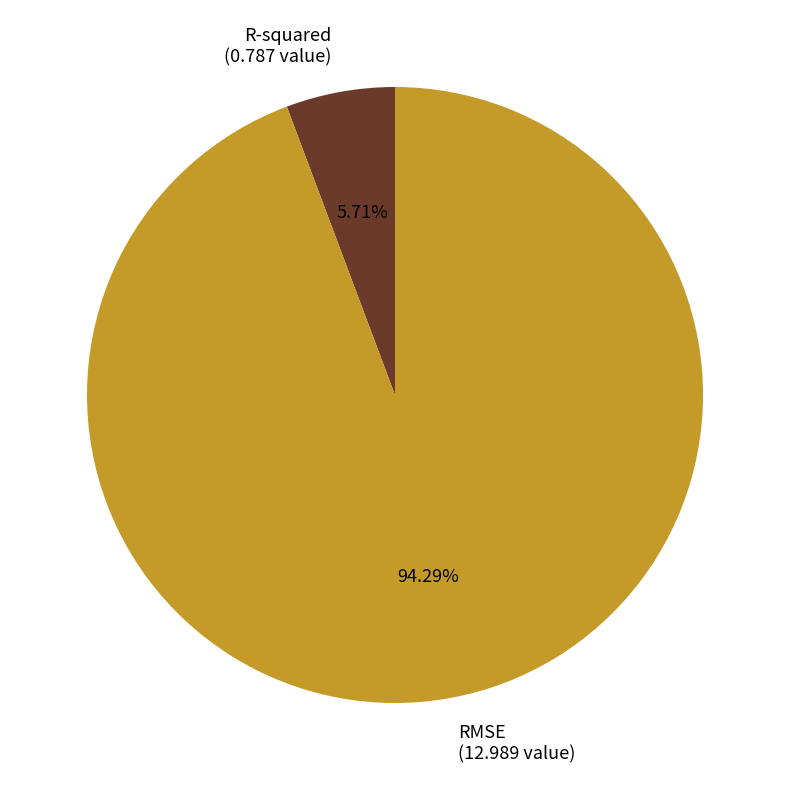

The RMSE slice represents 94% of the pie. True or false?

True